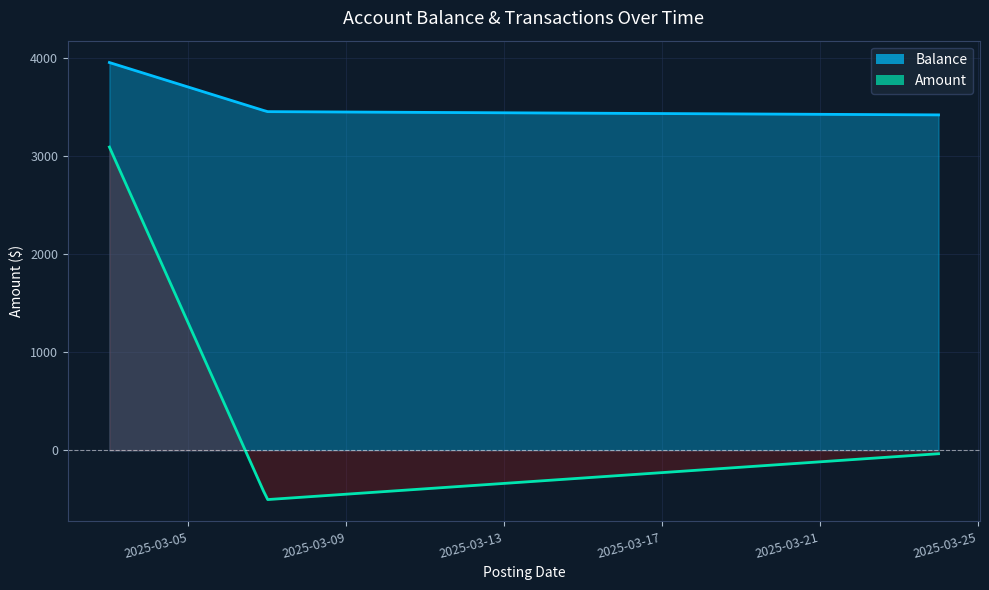

What is the difference between the Amount values at 2025-03-24 and 2025-03-03?

3122.0